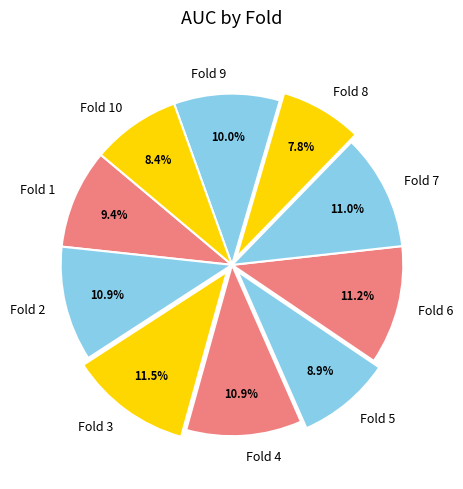

Do Fold 1 and Fold 7 together represent more than half of the pie?

No